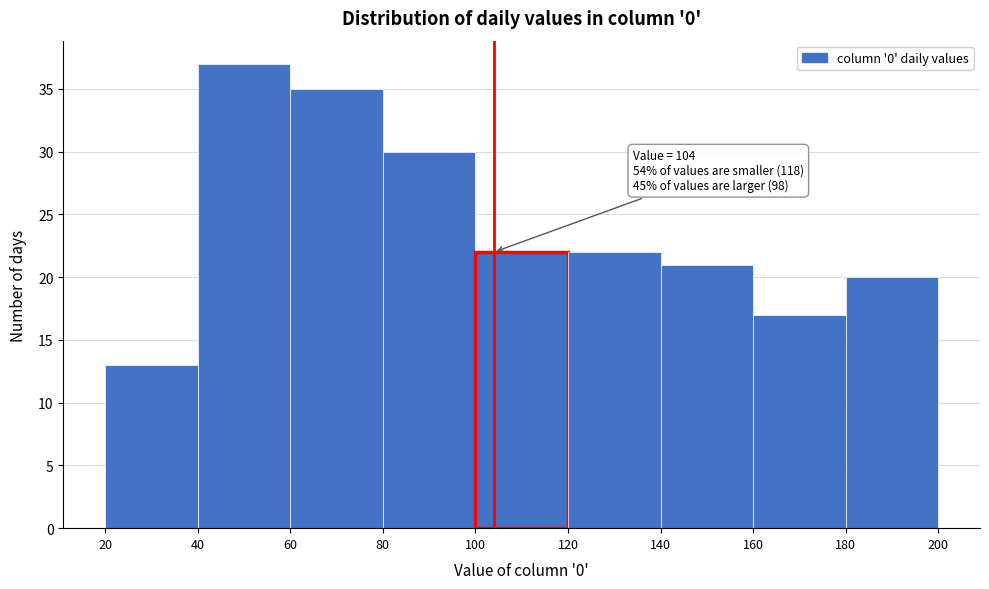

Over which range of the x-axis is the bar tallest?

40 to 60